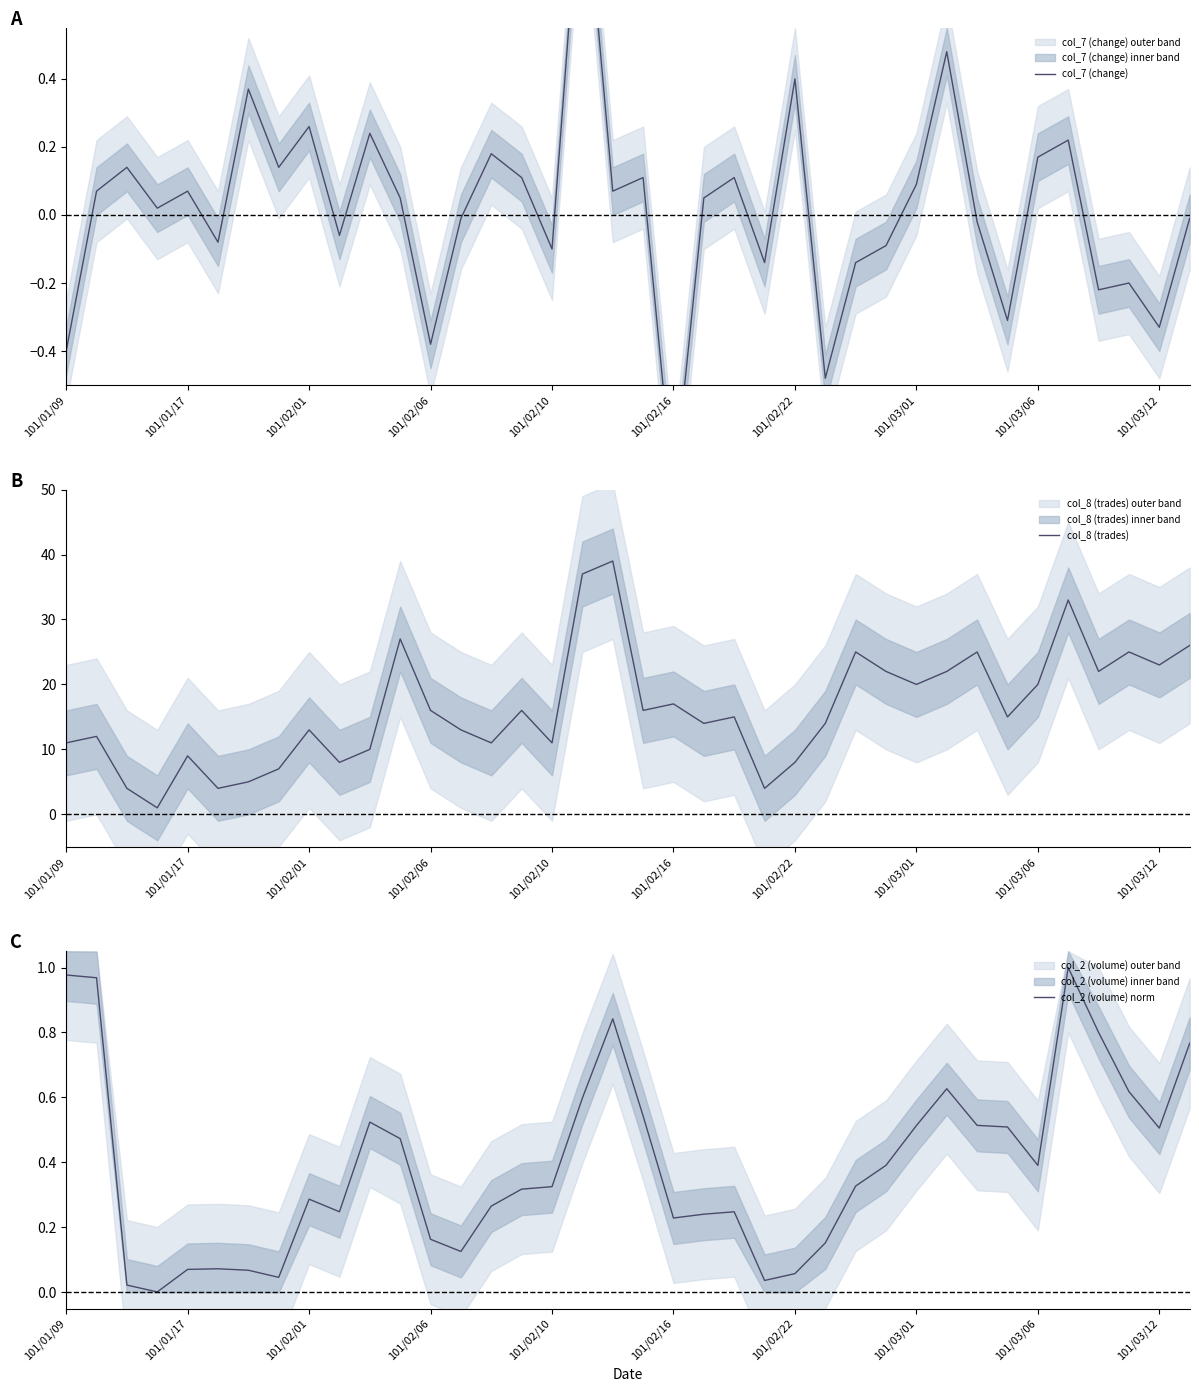

In col_8 (trades), how many points are higher than both neighbors (excluding endpoints)?

12